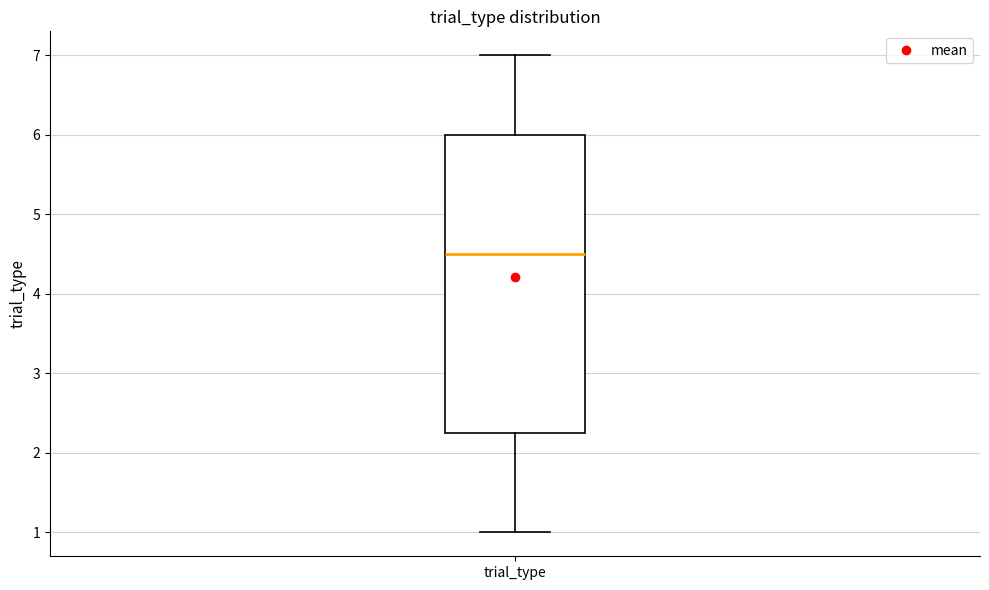

Transcribe this box plot: give where the median line is, the range the box spans, and where the two whiskers end, as read against the y-axis. The values are not printed on the chart, so give them approximately, as read against the axis.

median 4.5, box 2.3 to 6.0, whiskers 1.0 to 7.0